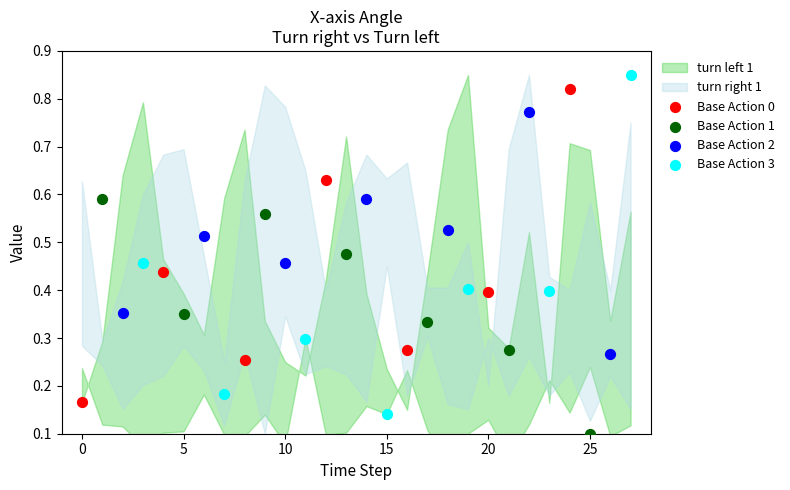

Which series has the largest Y range (max minus min)?

Base Action 3